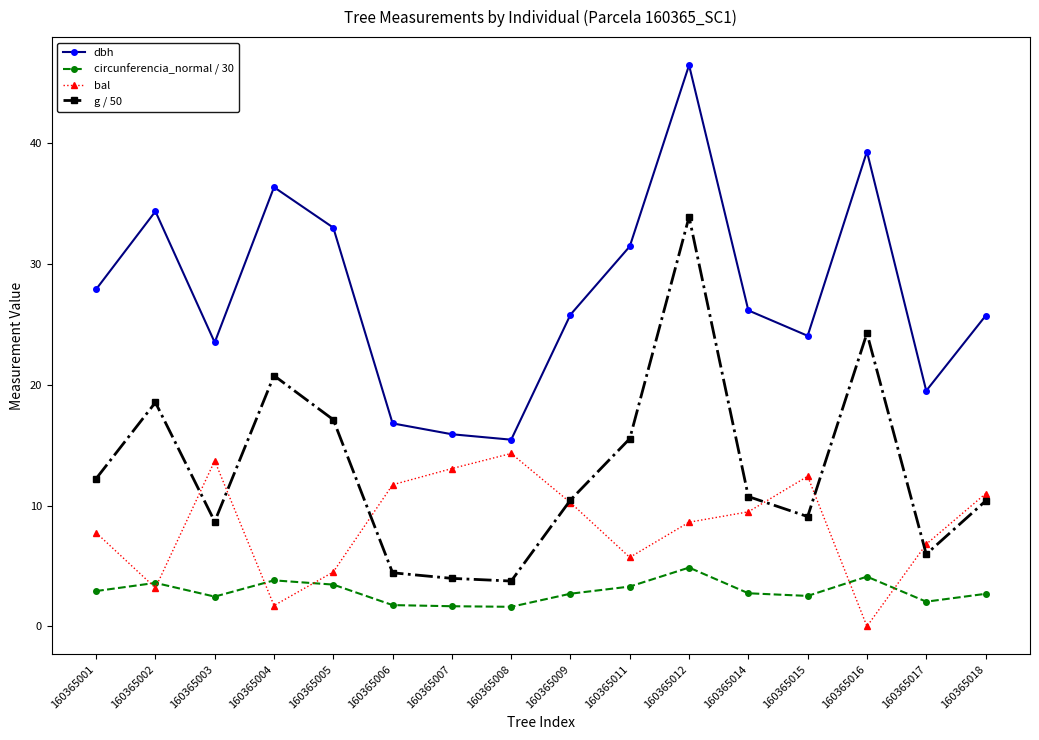

How many distinct data groups are displayed?

4